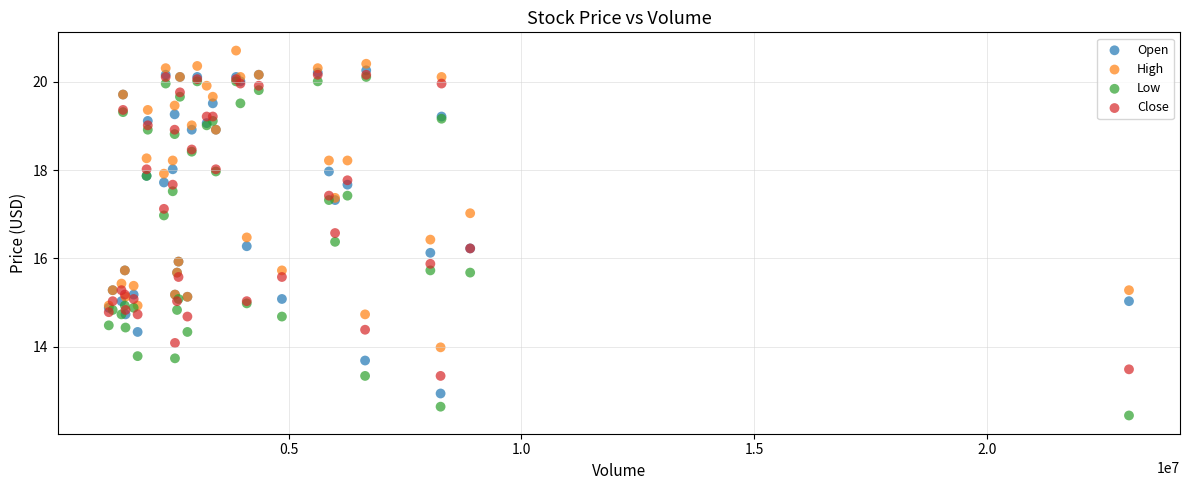

Which series reaches the minimum Y coordinate?

Low